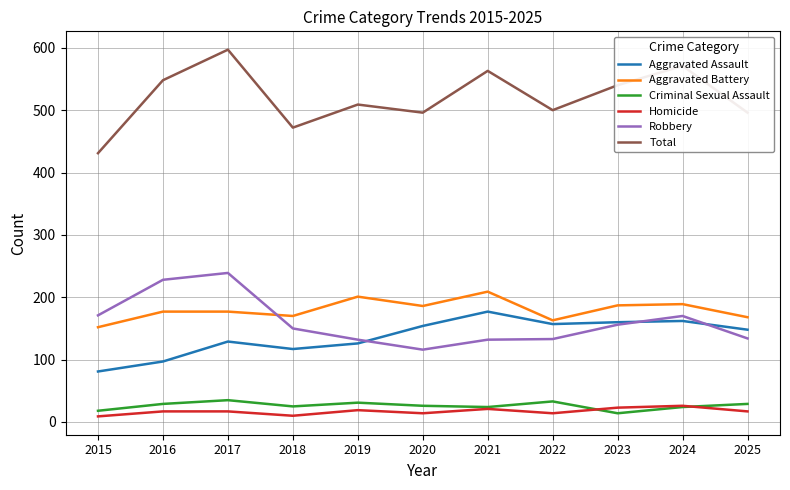

At which label does Aggravated Battery reach its peak?

2021